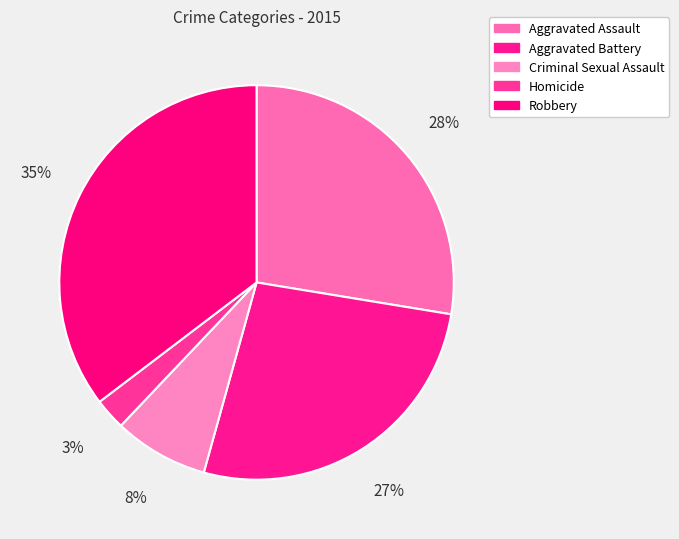

Is it true that Homicide is 16% of the pie?

False